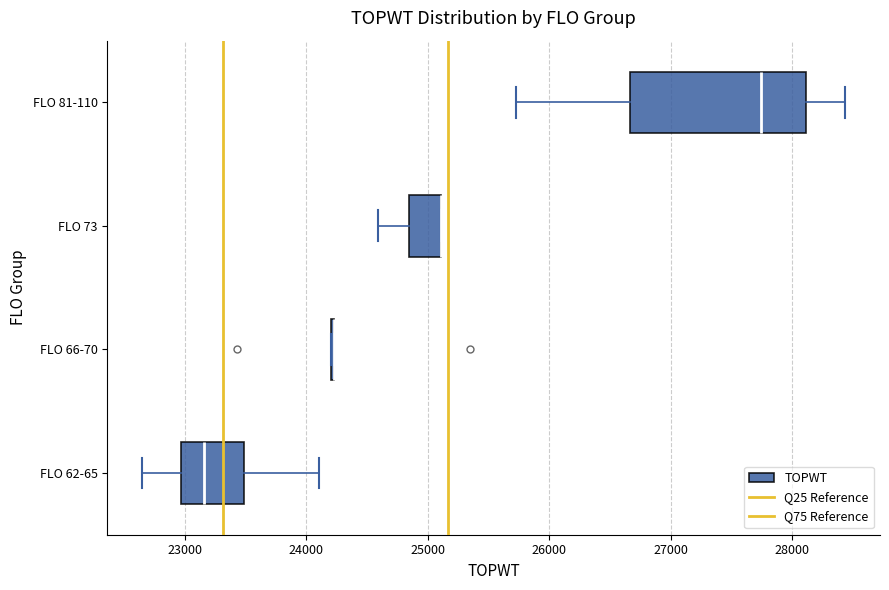

Where does the left whisker of the box for FLO 81-110 end on the x-axis? The values are not printed on the chart, so give them approximately, as read against the axis.

25700